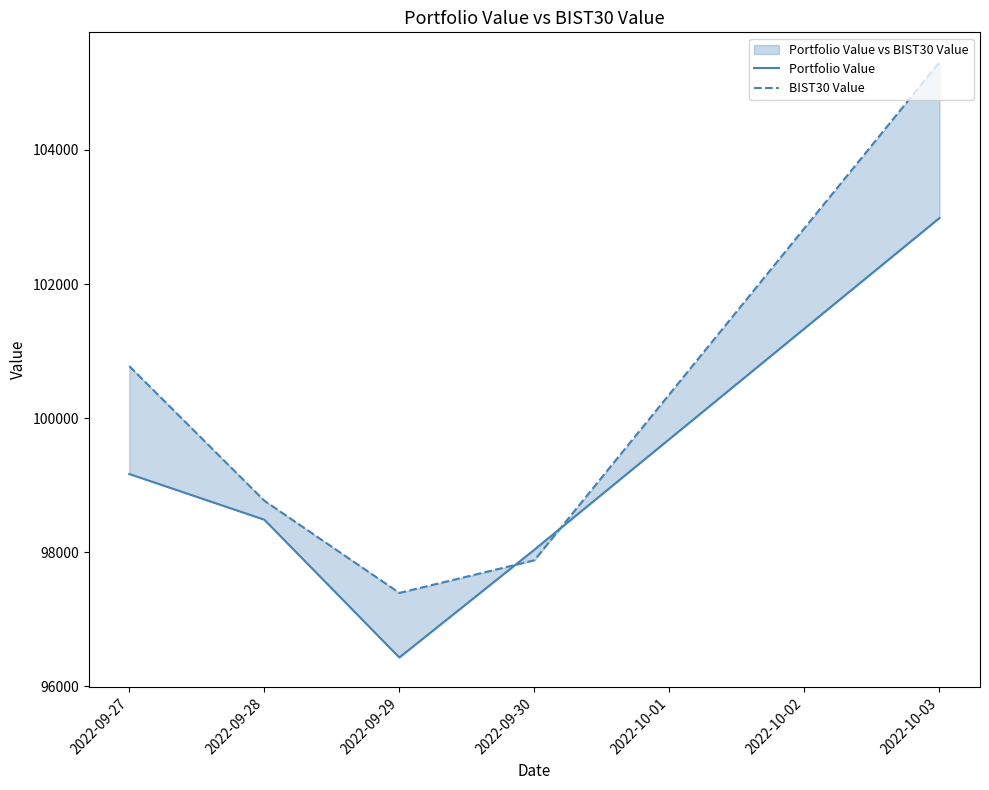

True or false: Portfolio Value has a value of 34711.4 at 2022-09-30.

False